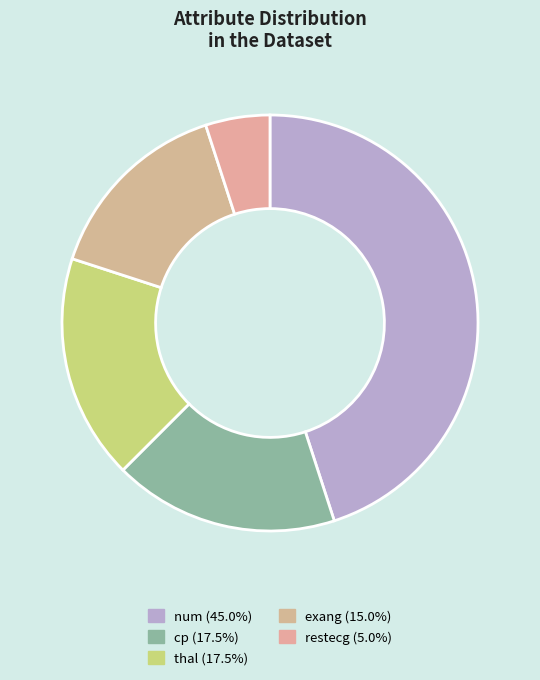

Rank the categories by value from highest to lowest.

num, cp, thal, exang, restecg